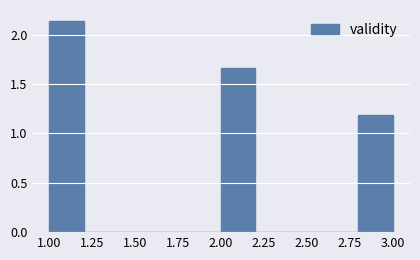

What is the height of the bar covering 2.8 to 3.0 on the x-axis? The values are not printed on the chart, so give them approximately, as read against the axis.

1.20